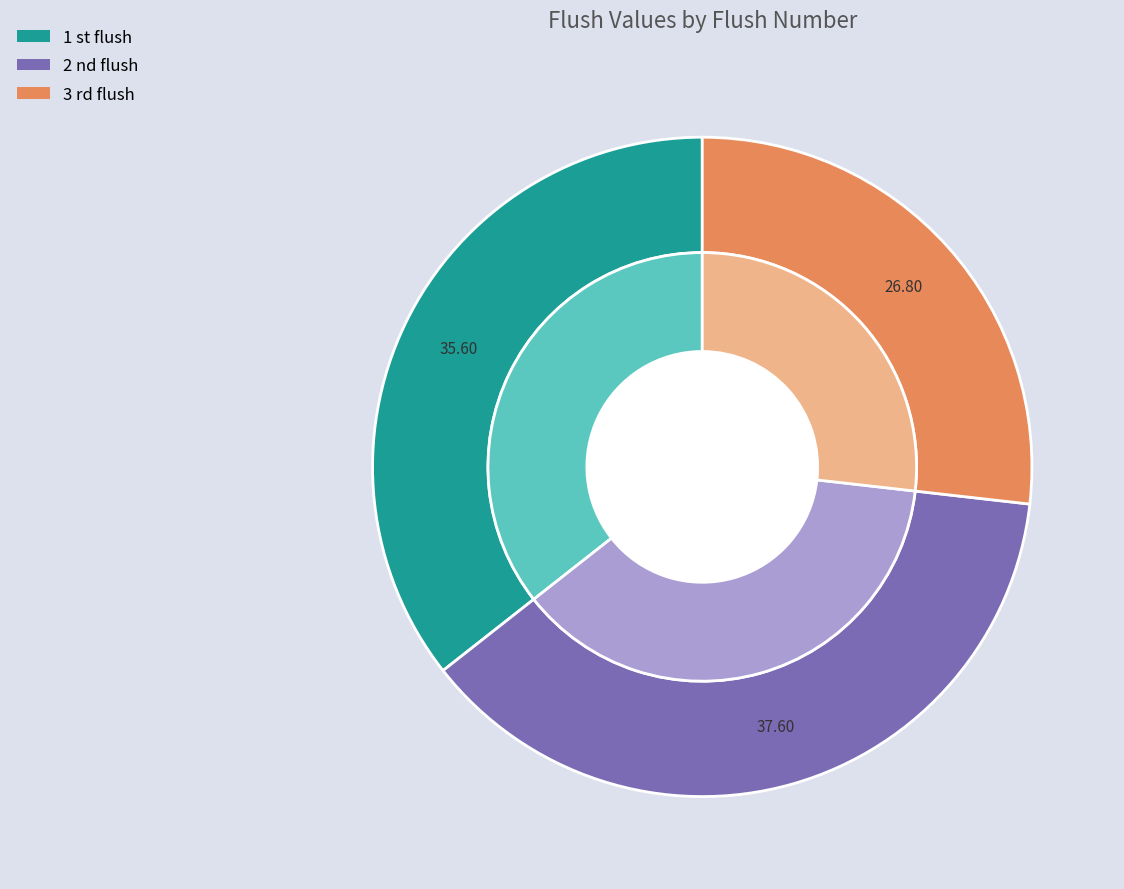

Is the sum of 1 st flush and 2 nd flush greater than half?

Yes